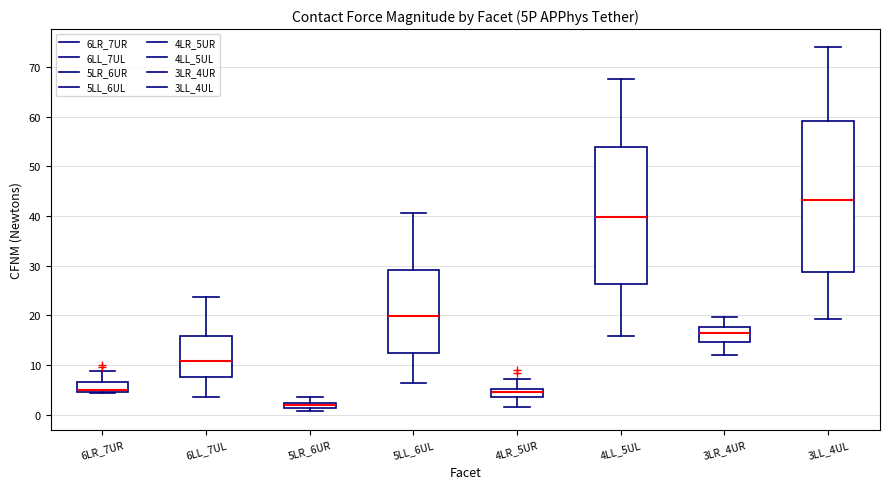

Which box is the tallest, from its lower edge to its upper edge?

3LL_4UL